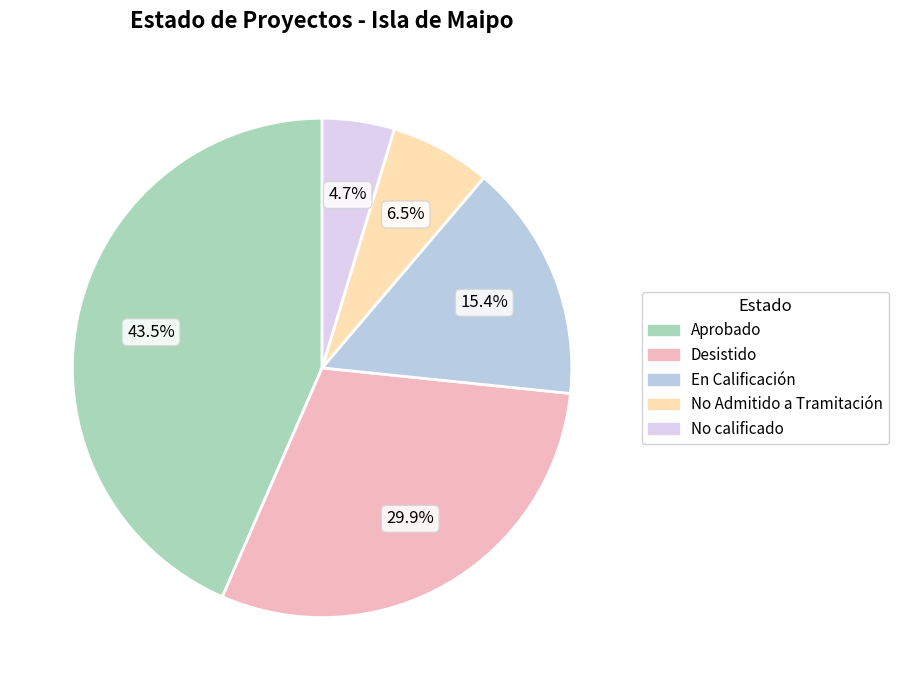

True or false: Desistido accounts for 24% of the total.

False